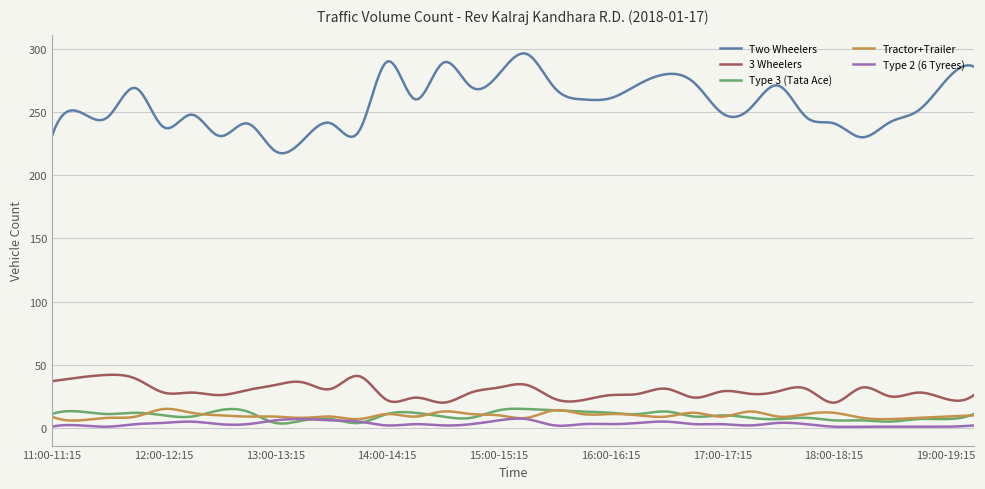

True or false: Two Wheelers has more than 0 interior local peaks.

True